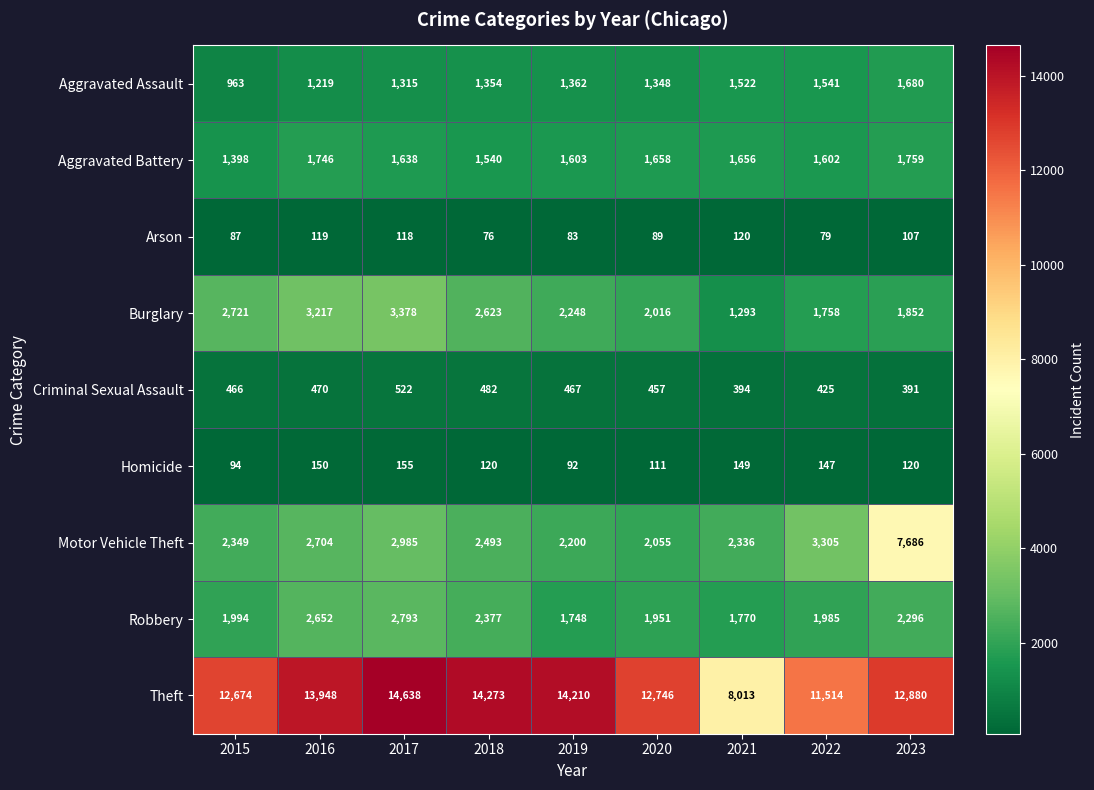

How many categories are shown in the chart?

9